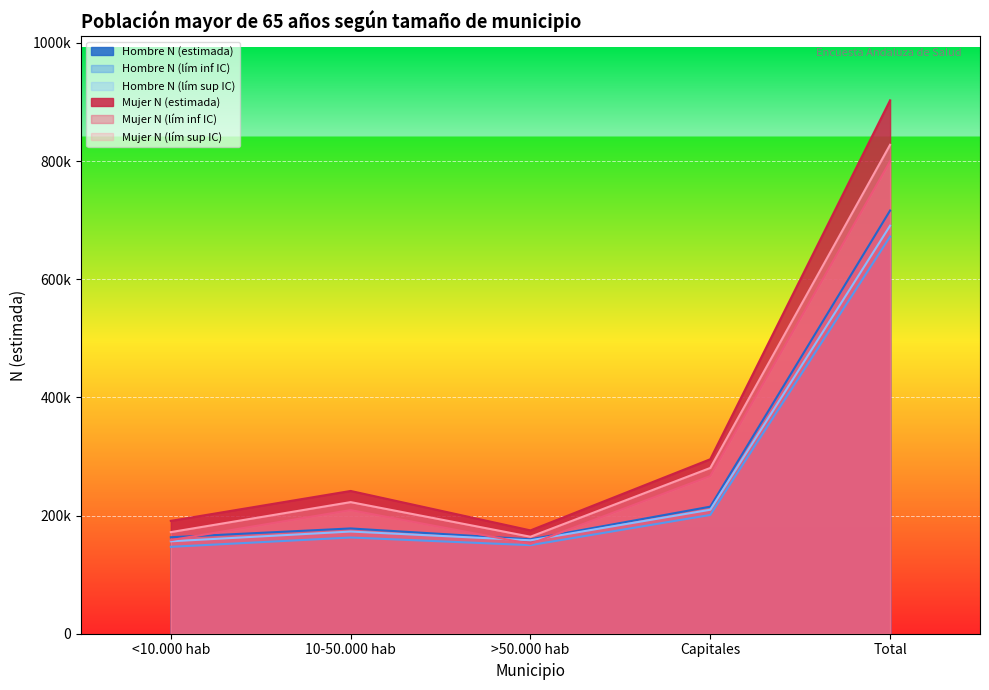

At how many categories does at least one series exceed 859994?

1